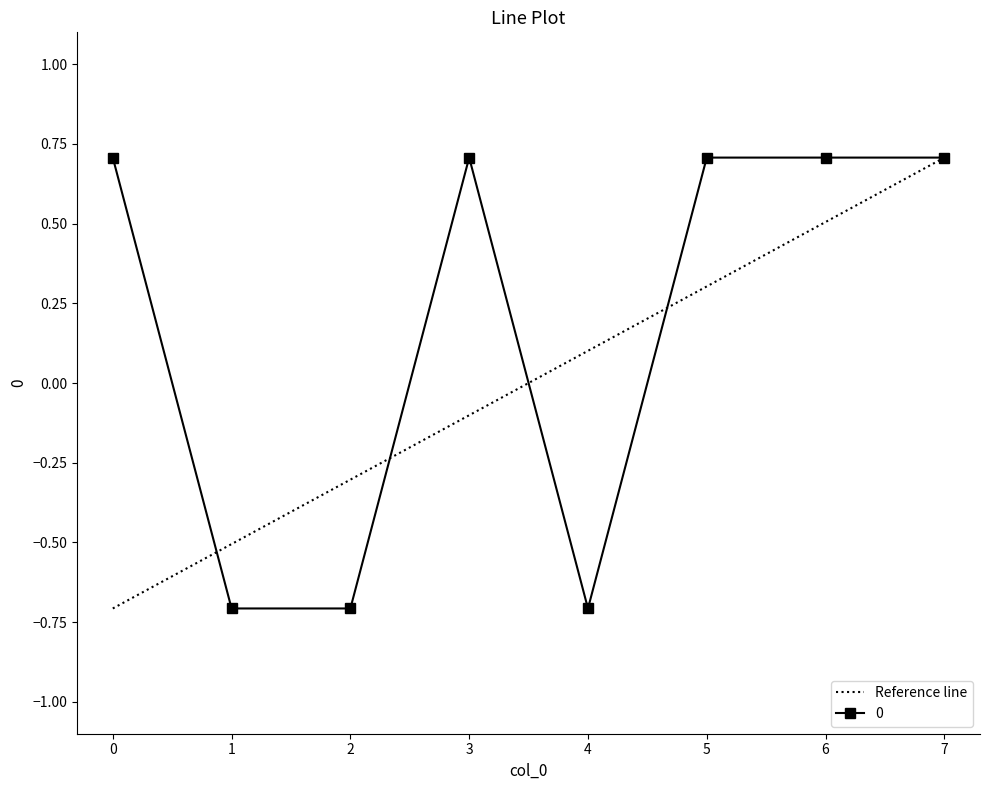

Where is the first local maximum for 0?

3